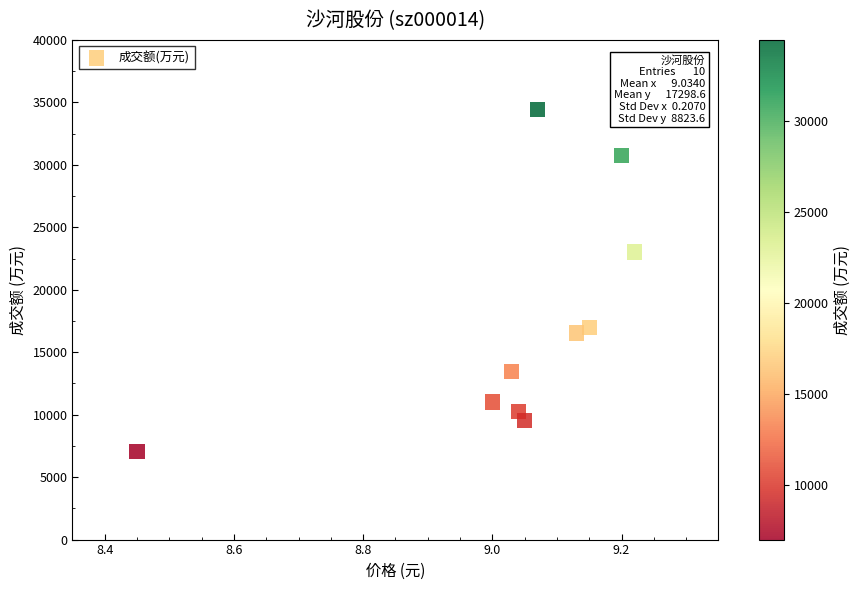

What Y value in the scatter plot is closest to 20725?

23023